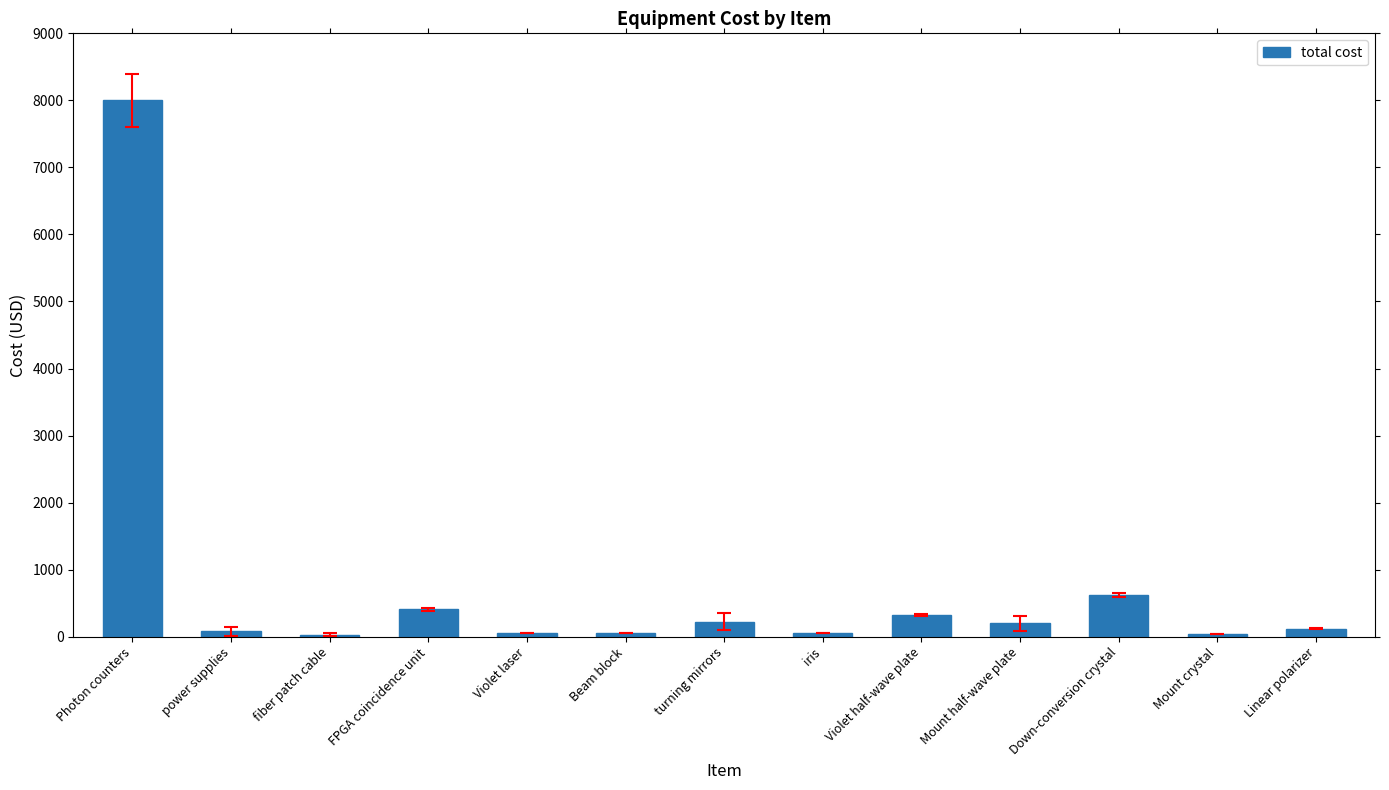

What is the change in value from Violet half-wave plate to Down-conversion crystal?

+290.0